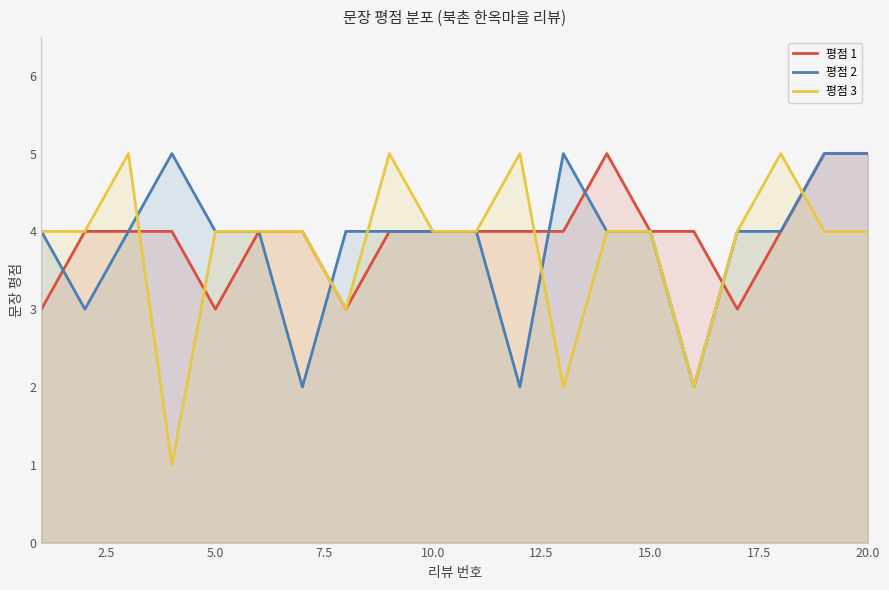

What is the greatest value displayed?

5